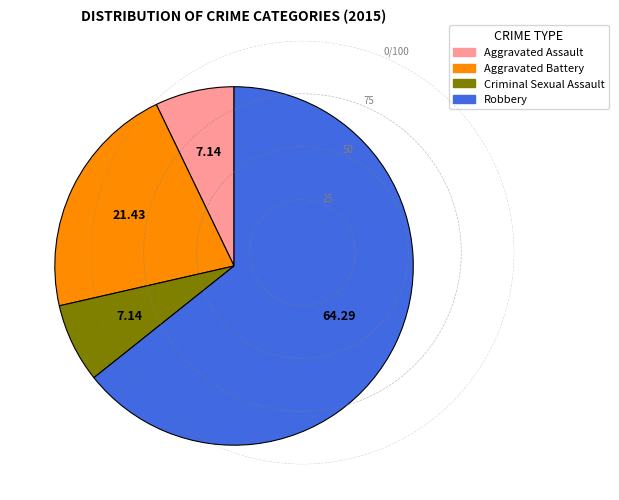

Which has a higher value, Aggravated Battery or Aggravated Assault?

Aggravated Battery